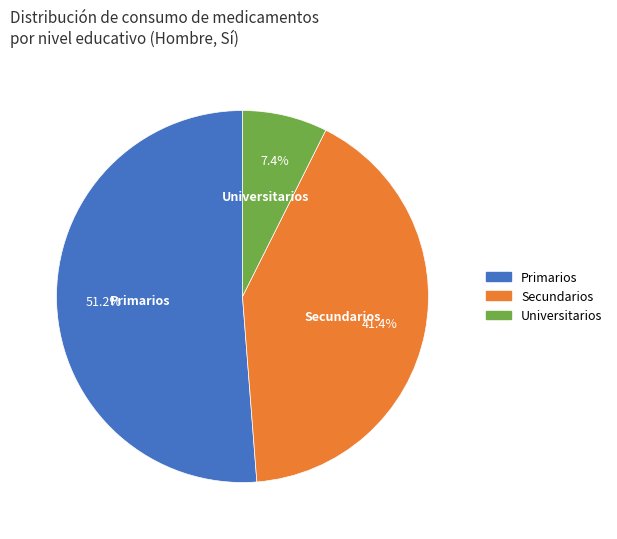

Which slice is the largest?

Primarios